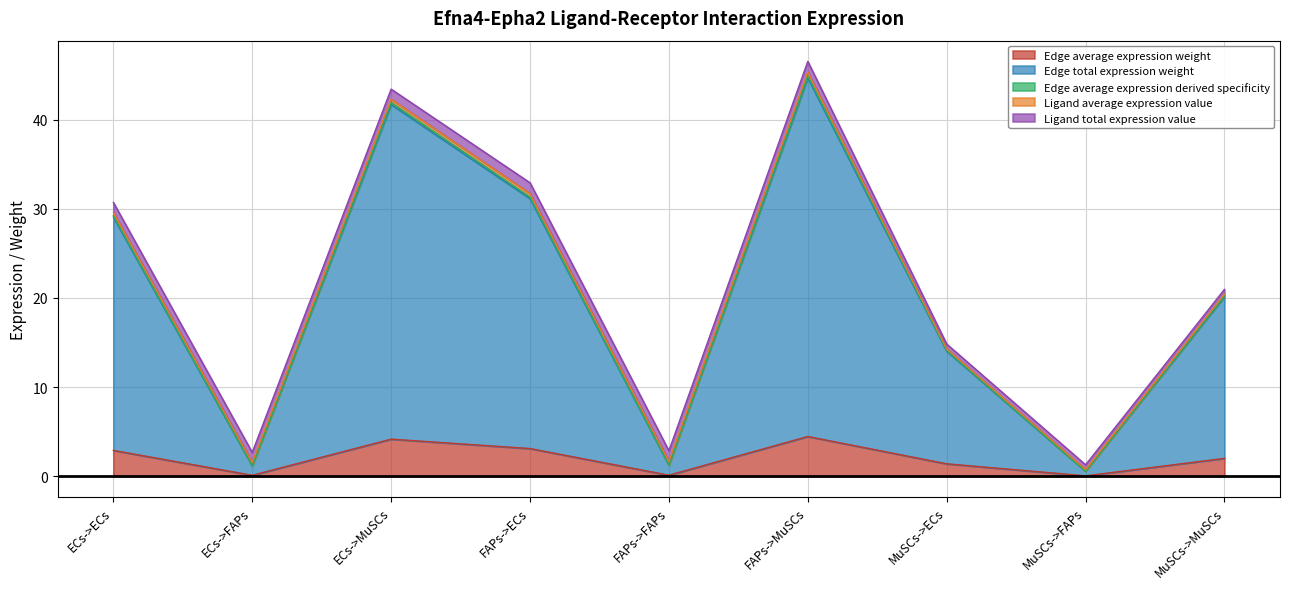

True or false: Edge average expression weight and Edge total expression weight cross at least once.

False